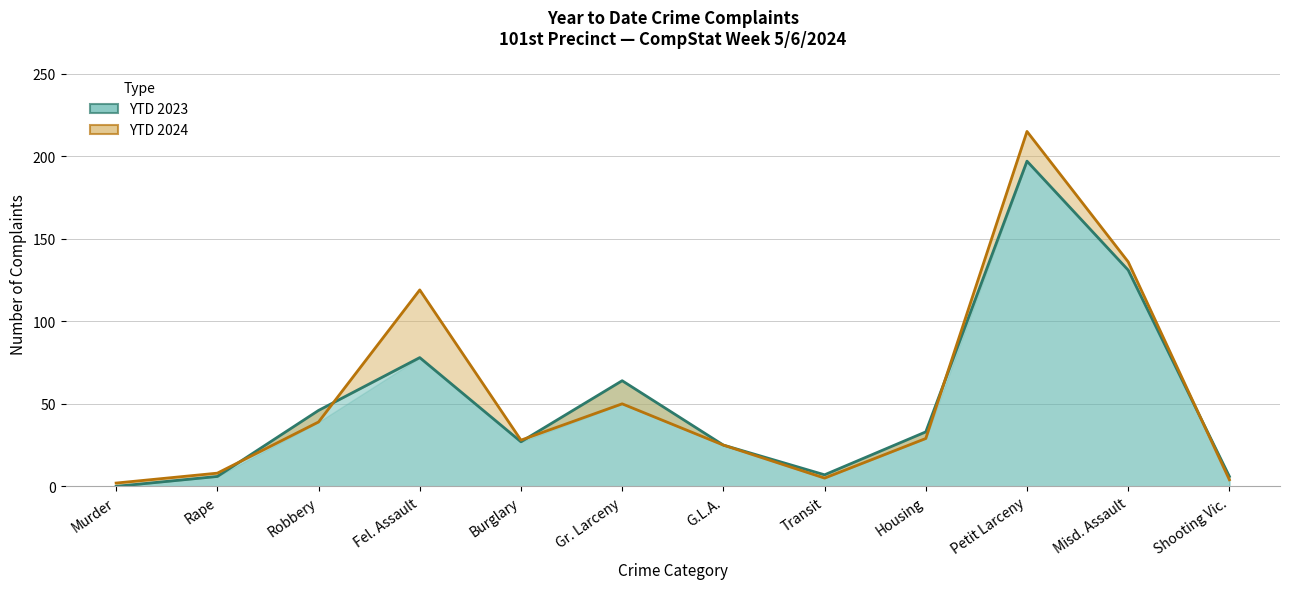

What position from the left is Gr. Larceny?

6